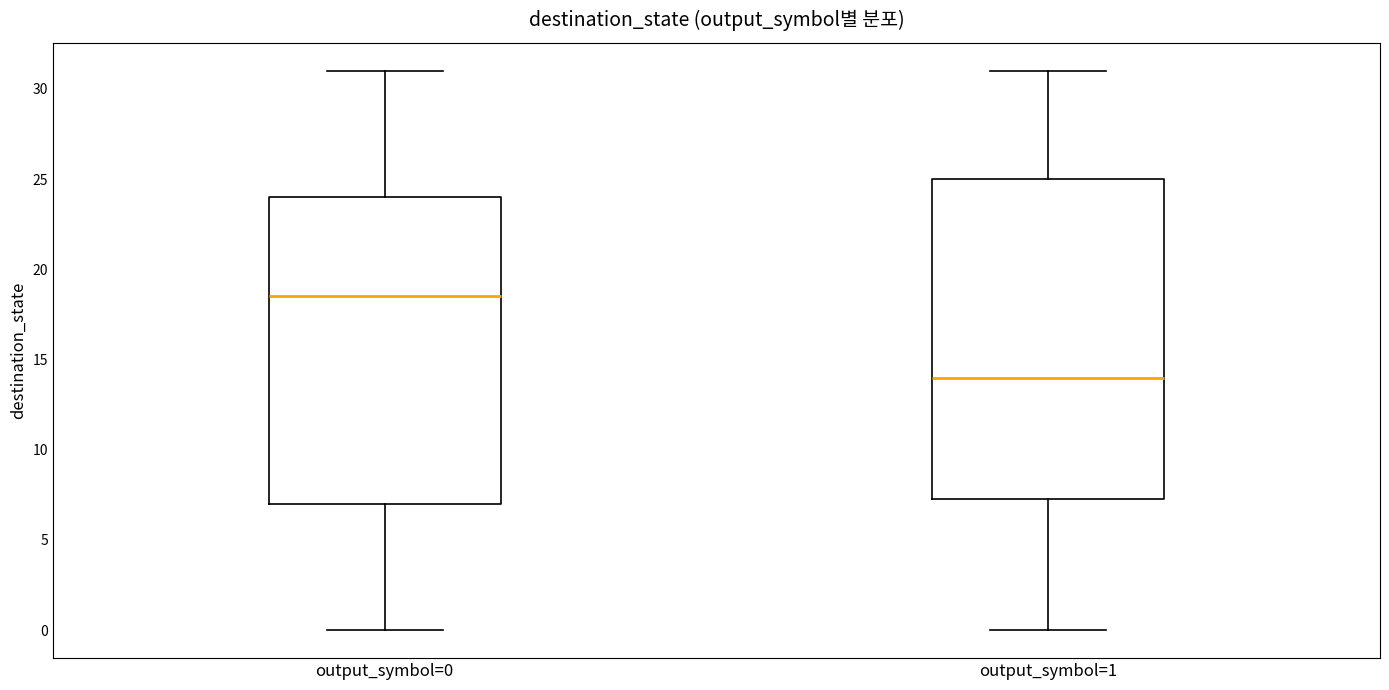

Comparing the boxes themselves (not the whiskers), which one is the tallest?

output_symbol=1